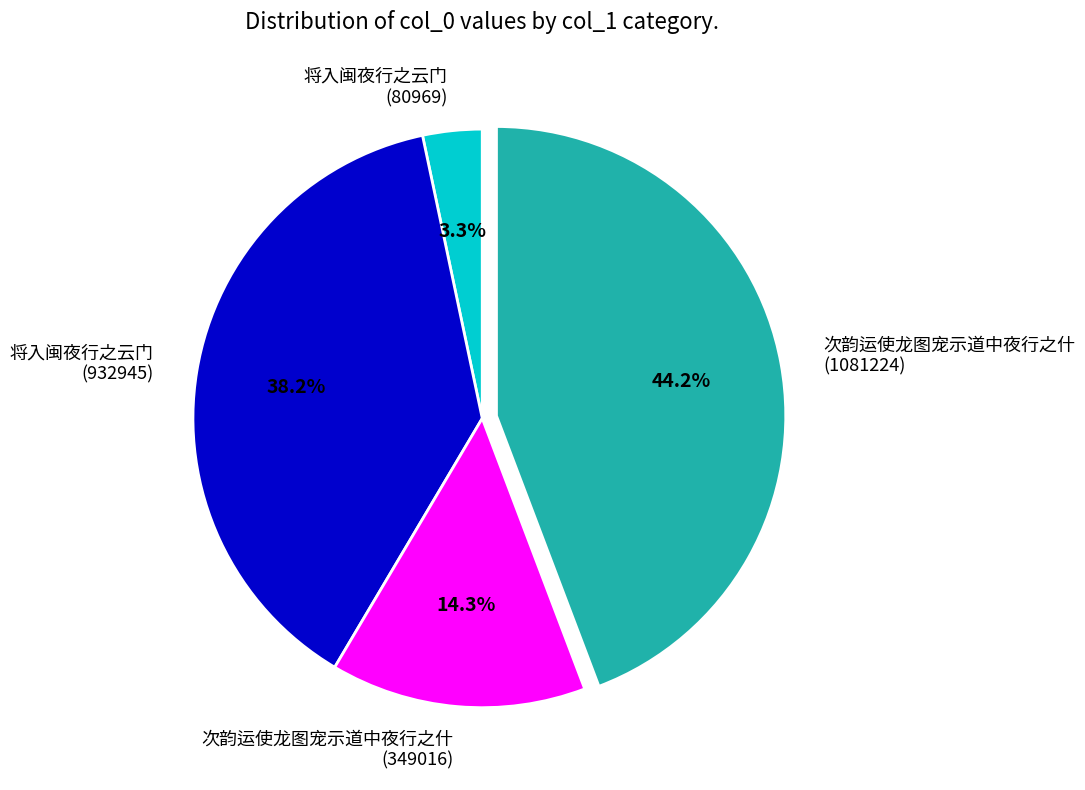

Combined, what portion of the pie is 将入闽夜行之云门 (932945) and 将入闽夜行之云门 (80969)?

41.5%